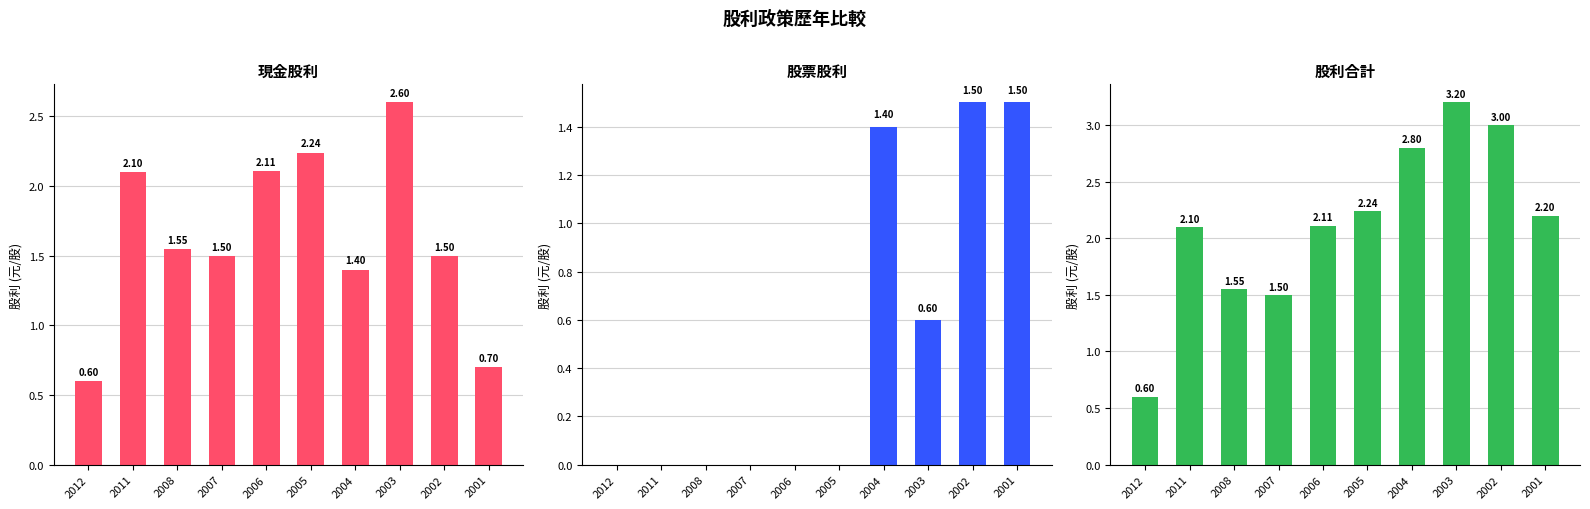

What value does the 現金股利合計 series have at 2011?

2.1